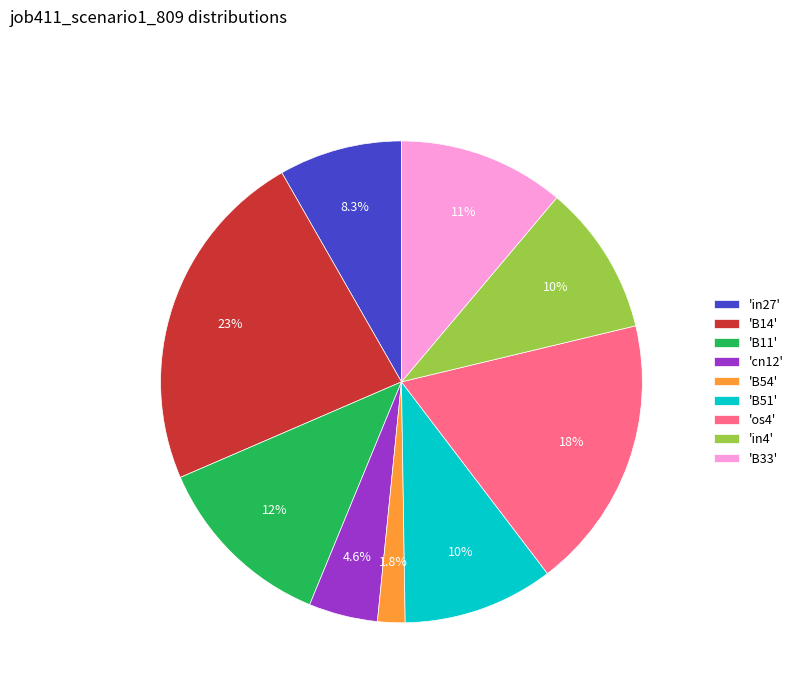

Which has a higher value, 'os4' or 'B51'?

'os4'